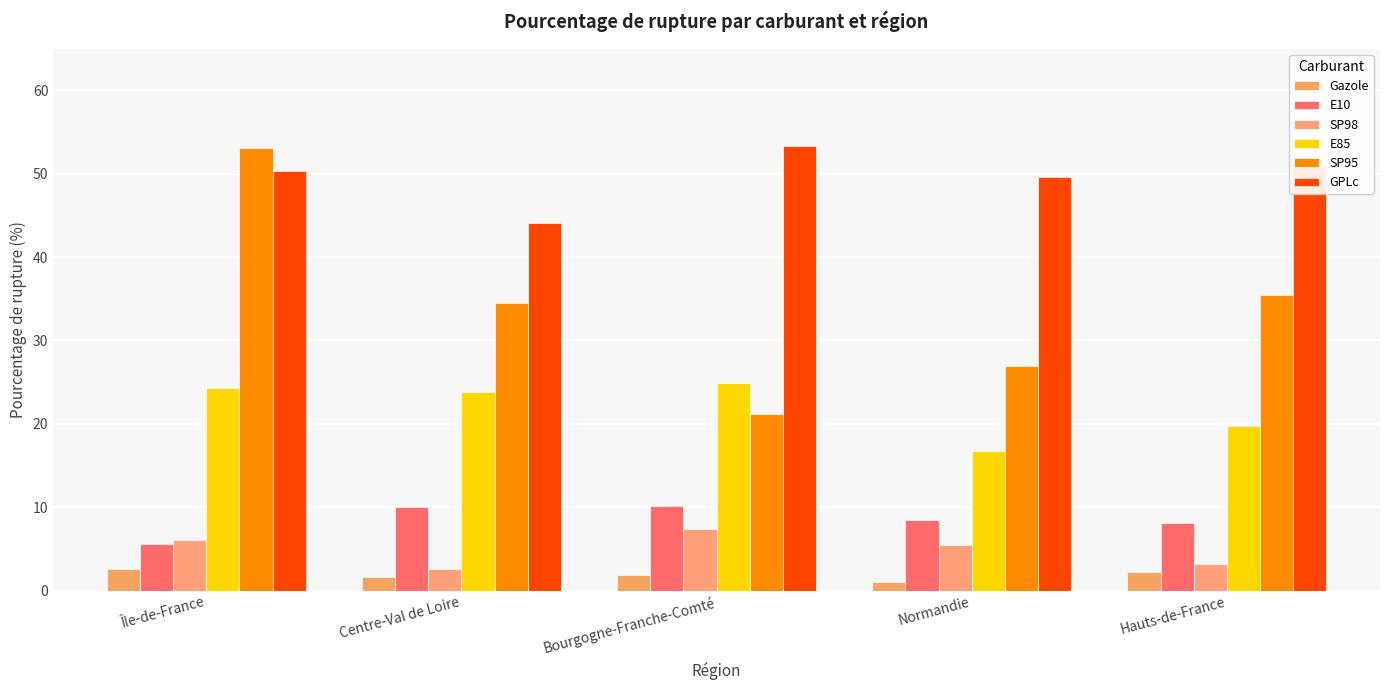

Where is SP95 nearest to the value 37?

Hauts-de-France